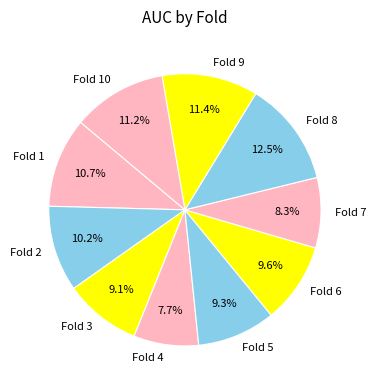

Which has a higher value, Fold 5 or Fold 4?

Fold 5